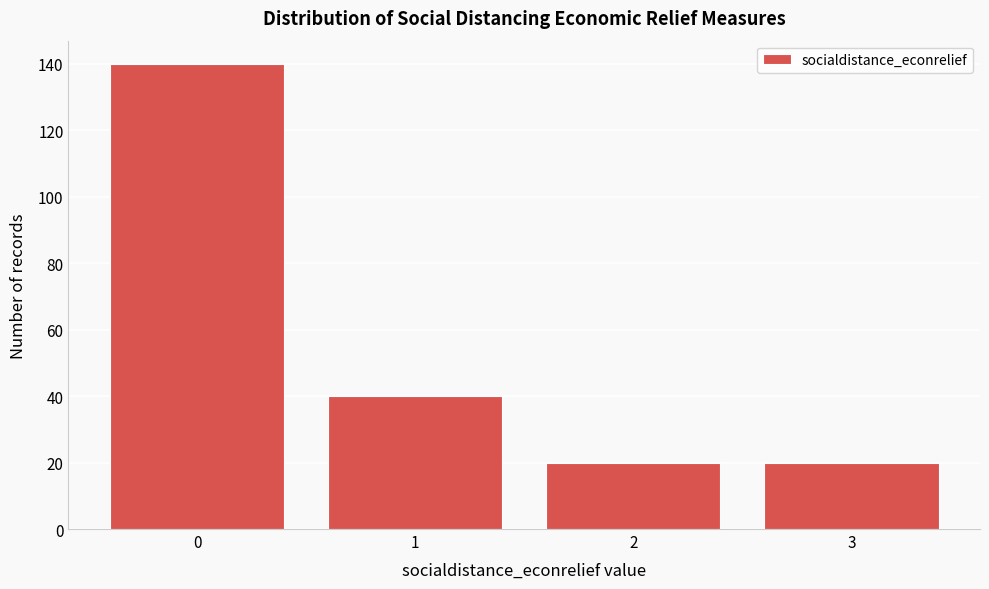

What is the height of the bar covering 0.5 to 1.5 on the x-axis? The values are not printed on the chart, so give them approximately, as read against the axis.

40